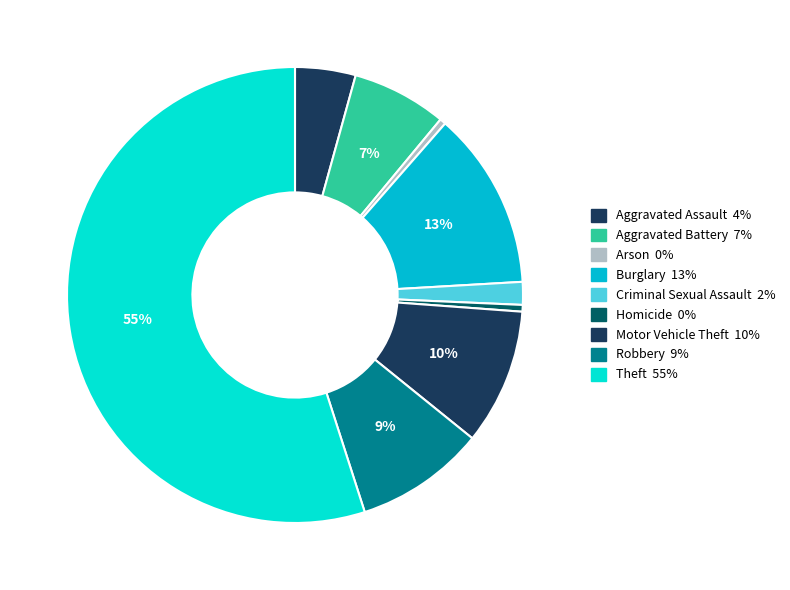

Is Burglary the majority of the pie?

No